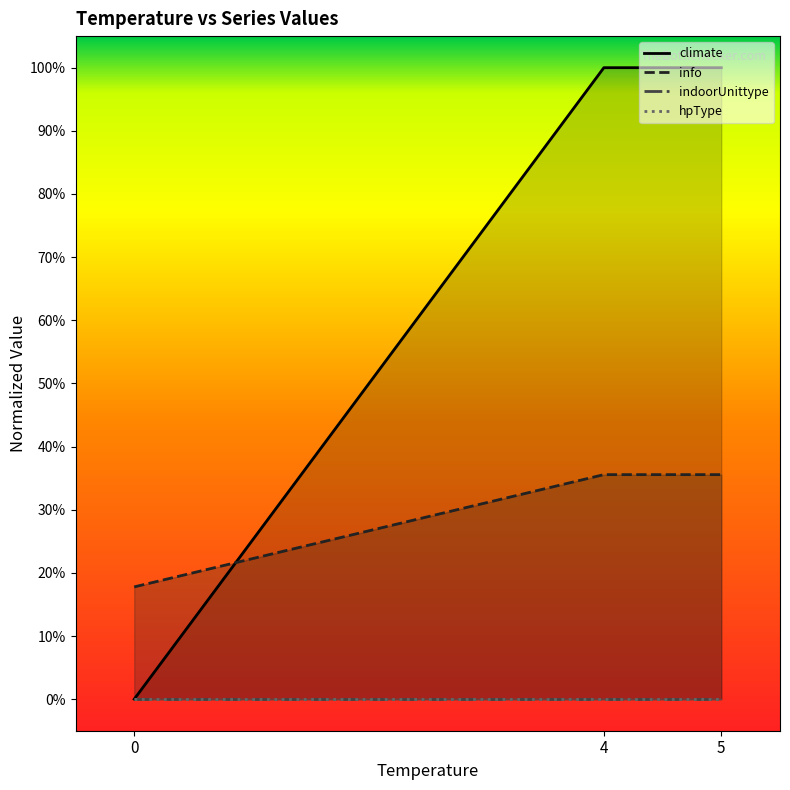

Does the chart display data point markers on the line(s)?

No